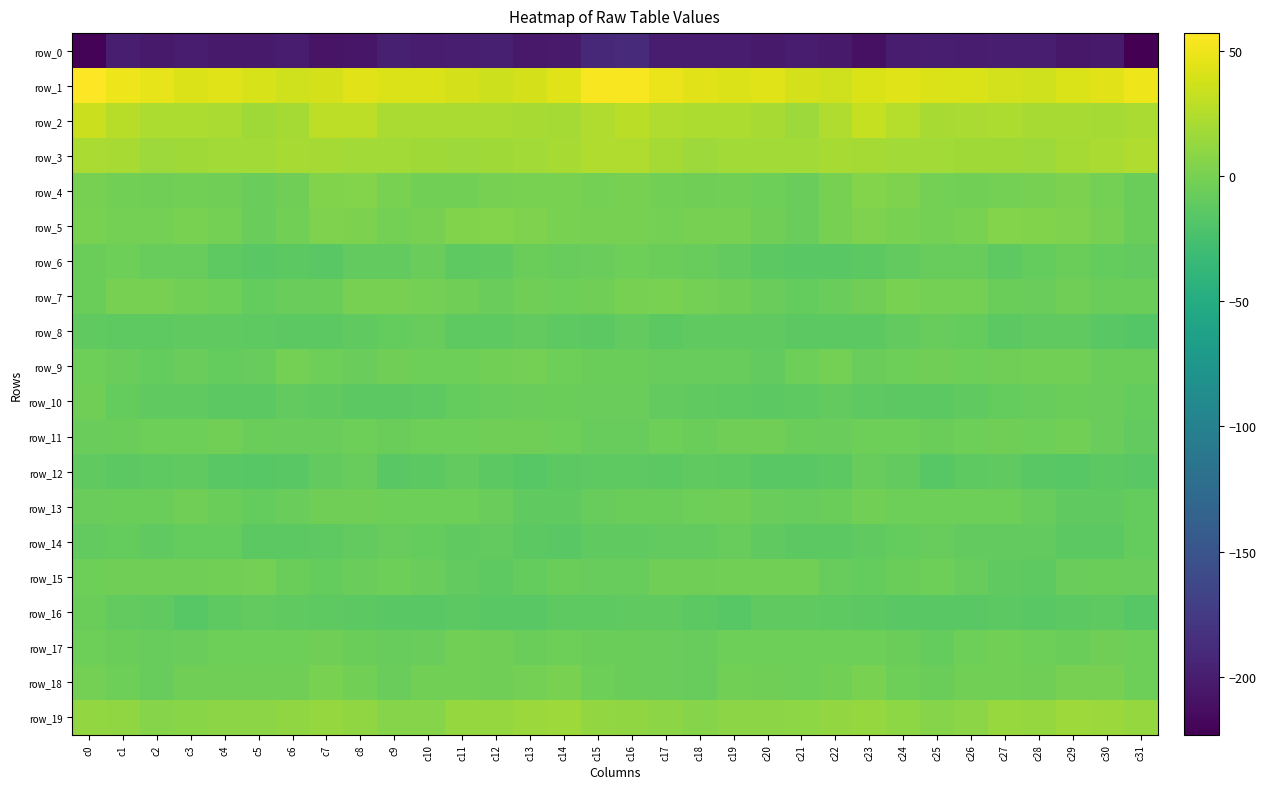

Reading left to right, extract all data points from this chart.

row_0: -220.5	-199.4	-202.6	-201.6	-202.7	-203.0	-201.3	-208.0	-206.0	-198.6	-201.8	-200.2	-198.5	-204.3	-203.1	-191.4	-188.6	-201.0	-201.5	-202.1	-203.2	-202.0	-202.5	-210.6	-201.6	-199.5	-201.8	-199.3	-199.9	-205.4	-203.1	-223.3
row_1: 57.3	50.3	46.4	42.5	43.8	40.4	37.3	39.3	44.3	42.1	42.6	39.4	36.4	38.7	44.1	54.2	55.0	49.1	44.9	42.6	43.1	38.9	37.1	41.8	43.6	42.2	41.7	37.9	36.6	41.1	44.5	50.0
row_2: 34.7	26.7	22.4	22.8	21.6	17.1	20.0	29.9	29.9	21.6	21.4	22.0	21.6	20.7	19.6	24.1	28.5	23.9	22.8	22.3	20.2	16.6	23.4	32.5	25.8	20.9	21.8	22.3	20.8	20.7	19.3	22.1
row_3: 21.7	21.1	16.5	17.0	18.9	18.0	20.2	19.4	18.6	18.7	17.6	16.6	16.8	17.9	20.3	23.6	23.9	19.2	16.2	17.8	18.7	18.6	20.3	19.0	18.6	18.6	17.1	17.0	16.6	18.9	21.2	24.0
row_4: 0.1	-2.0	-3.7	-2.9	-3.6	-6.7	-3.3	4.0	4.7	0.6	-2.7	-2.0	0.1	1.0	1.0	-1.1	0.2	-2.8	-3.4	-2.9	-4.7	-6.7	-0.2	5.5	3.6	-1.1	-2.5	-1.2	0.3	1.4	-1.0	-5.5
row_5: 1.1	-1.2	-1.4	0.6	-1.8	-6.8	-2.5	2.5	2.0	-1.7	-0.4	3.7	5.0	3.0	1.3	0.2	-0.0	-1.3	-0.4	0.1	-3.8	-6.4	0.0	3.3	0.5	-1.9	1.0	5.2	3.9	2.6	-0.4	-5.2
row_6: -6.2	-5.1	-7.6	-8.3	-12.7	-14.6	-13.9	-14.6	-10.6	-9.6	-6.8	-11.9	-11.2	-5.9	-8.0	-6.4	-4.3	-5.5	-7.7	-10.1	-13.7	-14.7	-14.0	-13.6	-9.8	-8.4	-8.2	-12.8	-9.1	-6.2	-8.9	-10.6
row_7: -5.7	-0.3	-0.6	-2.7	-4.8	-9.3	-7.2	-5.3	-0.4	-0.4	-1.5	-4.0	-7.2	-3.8	-5.0	-3.7	-0.7	1.0	-1.7	-3.3	-6.9	-9.0	-6.6	-3.8	0.4	-0.9	-1.8	-6.0	-6.6	-3.6	-5.3	-5.2
row_8: -10.7	-12.8	-12.5	-10.9	-11.4	-12.4	-13.5	-13.4	-11.3	-9.3	-7.8	-12.1	-12.2	-10.3	-12.7	-13.4	-10.5	-13.5	-11.2	-11.3	-11.7	-13.1	-13.6	-13.1	-10.6	-8.2	-8.9	-12.9	-11.7	-10.8	-14.2	-16.8
row_9: -5.0	-7.0	-8.6	-6.4	-9.5	-7.4	-1.3	-4.7	-6.5	-3.4	-4.2	-4.2	-2.3	-1.6	-4.4	-5.4	-5.5	-7.9	-7.7	-7.5	-9.6	-5.0	-1.3	-7.2	-4.6	-3.6	-4.2	-3.5	-2.0	-2.4	-5.2	-5.5
row_10: -3.2	-9.1	-11.0	-11.2	-13.0	-13.3	-10.5	-11.1	-13.6	-13.8	-12.5	-9.6	-8.4	-6.7	-6.0	-6.8	-7.3	-10.4	-11.0	-12.2	-13.0	-12.7	-10.2	-12.1	-13.8	-13.5	-11.3	-8.8	-8.3	-5.8	-7.1	-9.4
row_11: -7.1	-5.7	-4.6	-5.0	-2.7	-6.0	-6.3	-6.4	-4.4	-5.7	-4.4	-4.6	-4.1	-3.2	-4.5	-7.7	-7.9	-4.2	-5.6	-3.6	-3.9	-6.3	-7.0	-4.7	-5.0	-5.2	-4.7	-4.1	-4.2	-2.8	-6.6	-10.5
row_12: -11.0	-13.7	-12.1	-11.8	-14.2	-15.1	-14.3	-10.4	-8.4	-14.3	-13.6	-10.5	-13.6	-15.7	-13.7	-11.8	-12.4	-13.4	-11.7	-12.4	-15.0	-14.8	-13.5	-8.0	-10.5	-15.3	-11.9	-11.4	-15.0	-15.2	-13.3	-15.0
row_13: -6.9	-6.0	-5.5	-3.9	-5.2	-8.6	-6.7	-3.6	-3.7	-5.0	-4.2	-4.5	-6.8	-10.7	-11.2	-7.9	-5.7	-5.8	-4.9	-3.7	-6.8	-8.2	-5.4	-3.0	-4.4	-4.6	-4.5	-5.0	-8.4	-11.2	-11.1	-9.1
row_14: -9.8	-9.2	-11.1	-8.7	-9.5	-13.2	-13.4	-11.9	-9.7	-8.3	-9.3	-10.7	-10.0	-12.9	-14.1	-10.7	-10.8	-10.2	-10.6	-8.1	-11.1	-13.7	-12.9	-11.1	-9.1	-8.3	-10.1	-10.5	-10.7	-13.7	-13.5	-8.5
row_15: -4.2	-3.5	-3.6	-3.0	-2.7	-1.9	-5.4	-9.1	-7.2	-4.3	-6.3	-10.3	-12.5	-9.3	-5.6	-7.4	-8.2	-4.0	-3.4	-2.9	-2.2	-2.6	-7.5	-9.2	-5.5	-4.4	-7.9	-11.7	-12.0	-7.0	-5.9	-7.2
row_16: -5.5	-10.0	-11.6	-15.4	-12.4	-10.6	-11.7	-12.3	-13.7	-14.5	-14.0	-13.5	-14.4	-14.5	-12.8	-12.7	-11.7	-11.3	-12.9	-15.2	-10.8	-11.0	-12.0	-12.9	-14.0	-14.2	-14.0	-13.8	-14.6	-13.9	-12.7	-15.2
row_17: -4.5	-5.6	-7.9	-6.5	-4.4	-4.7	-4.9	-3.9	-5.4	-8.0	-6.8	-2.5	-3.8	-6.1	-4.7	-5.5	-5.5	-6.8	-8.1	-5.1	-4.7	-4.8	-4.3	-4.3	-6.1	-8.5	-4.8	-2.3	-4.9	-6.1	-4.1	-4.7
row_18: -1.9	-4.9	-8.3	-3.9	-3.2	-3.5	-3.9	0.9	-2.1	-6.9	-2.4	-2.4	-3.3	-1.4	0.3	-4.2	-5.2	-7.0	-7.4	-2.7	-3.4	-4.1	-2.0	1.2	-4.7	-5.8	-1.9	-2.8	-3.0	-0.6	-0.0	-4.8
row_19: 12.2	10.7	6.5	7.8	8.3	8.8	10.8	12.8	10.8	6.7	6.4	12.9	12.6	15.2	16.4	11.3	10.2	8.9	6.4	8.4	8.4	9.6	11.4	13.1	9.2	5.9	8.5	13.5	12.7	16.5	15.2	12.4